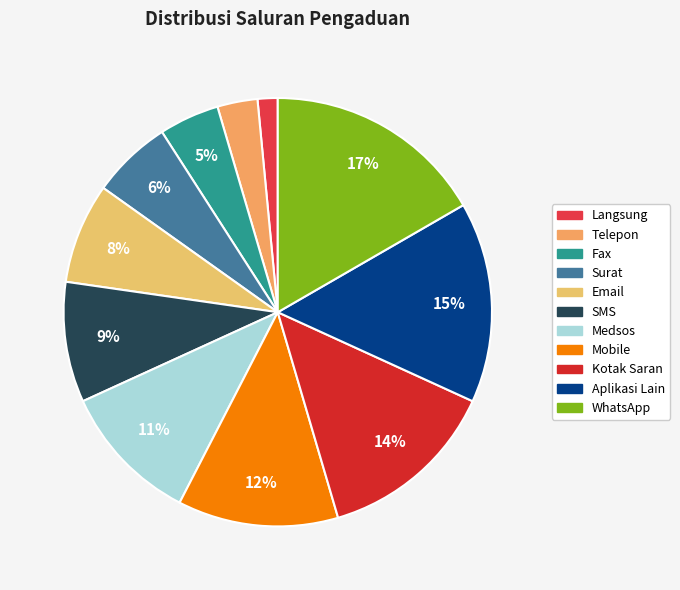

To the nearest percent, what is the average slice percentage?

9%